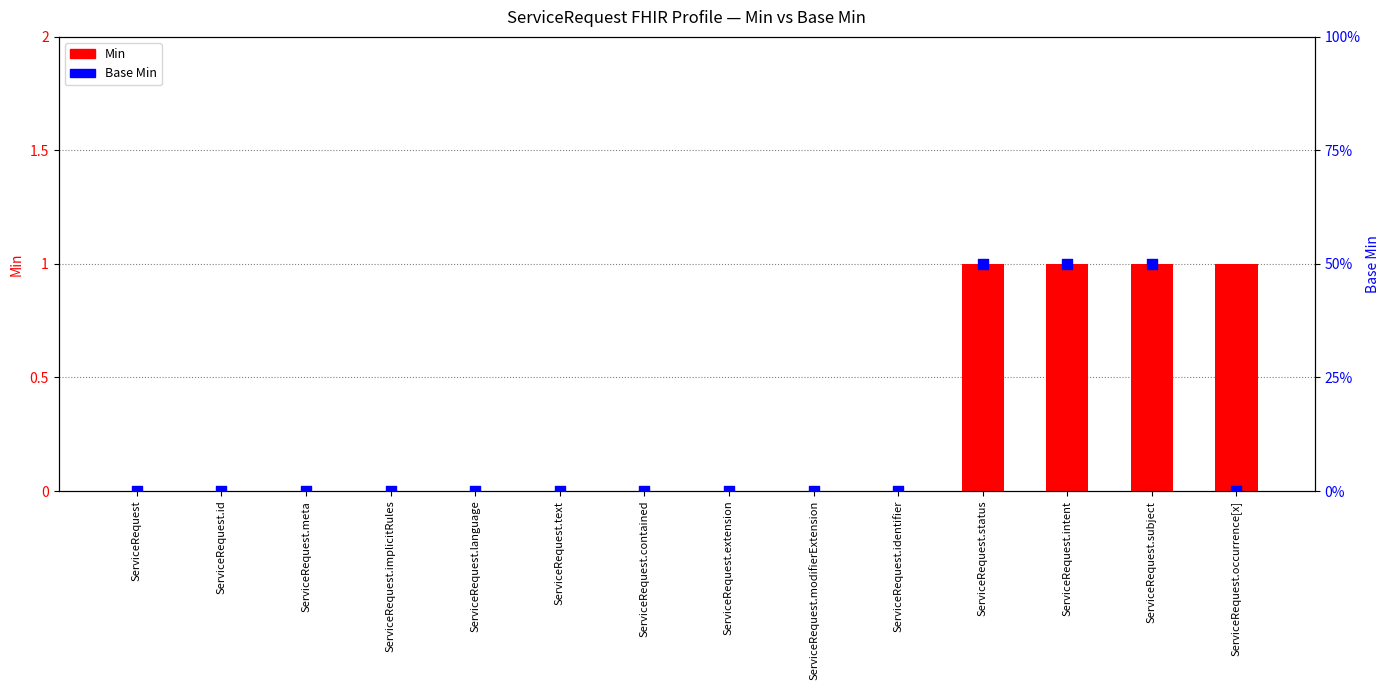

What are all the series names shown in the legend?

Min, Base Min